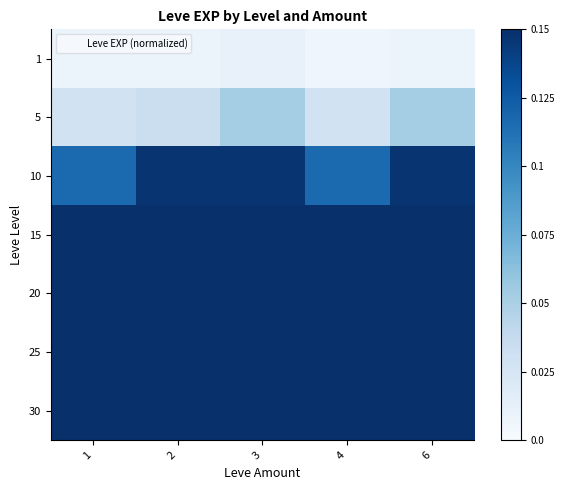

What is the total value across all series at 6?

1.7